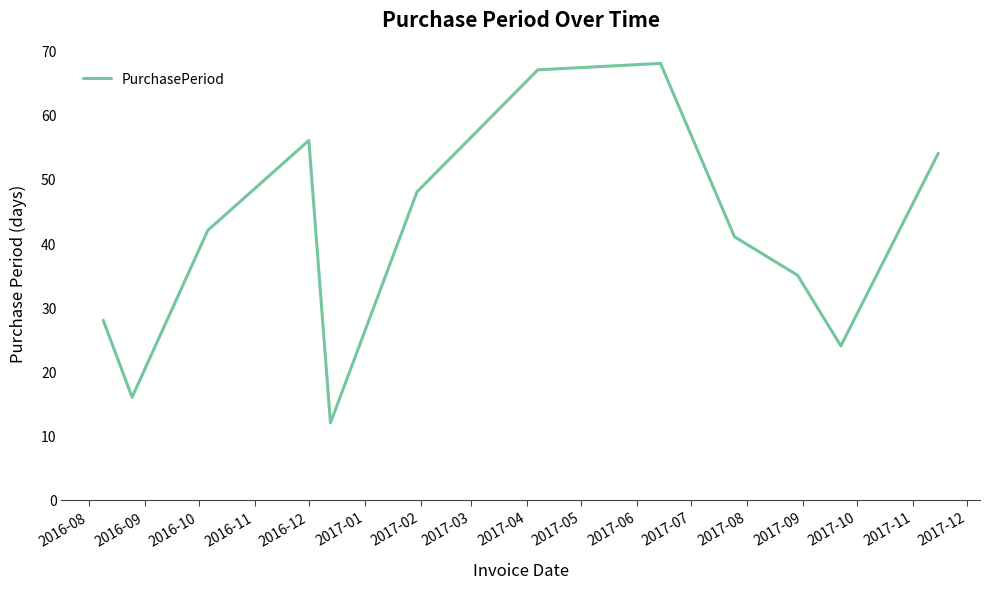

What is the maximum value shown in the chart?

68